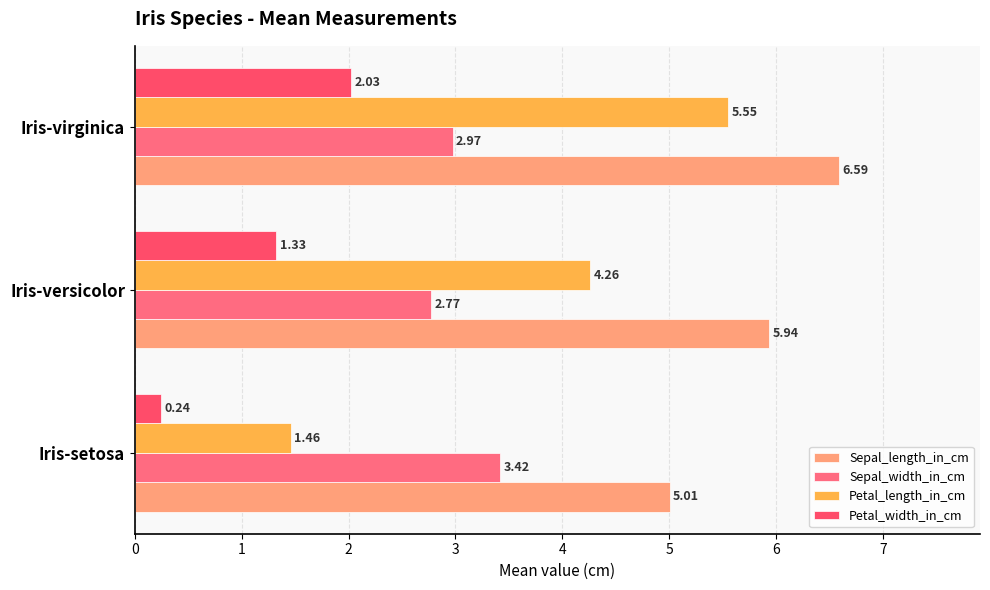

How many values in the Petal_width_in_cm series exceed 1?

2